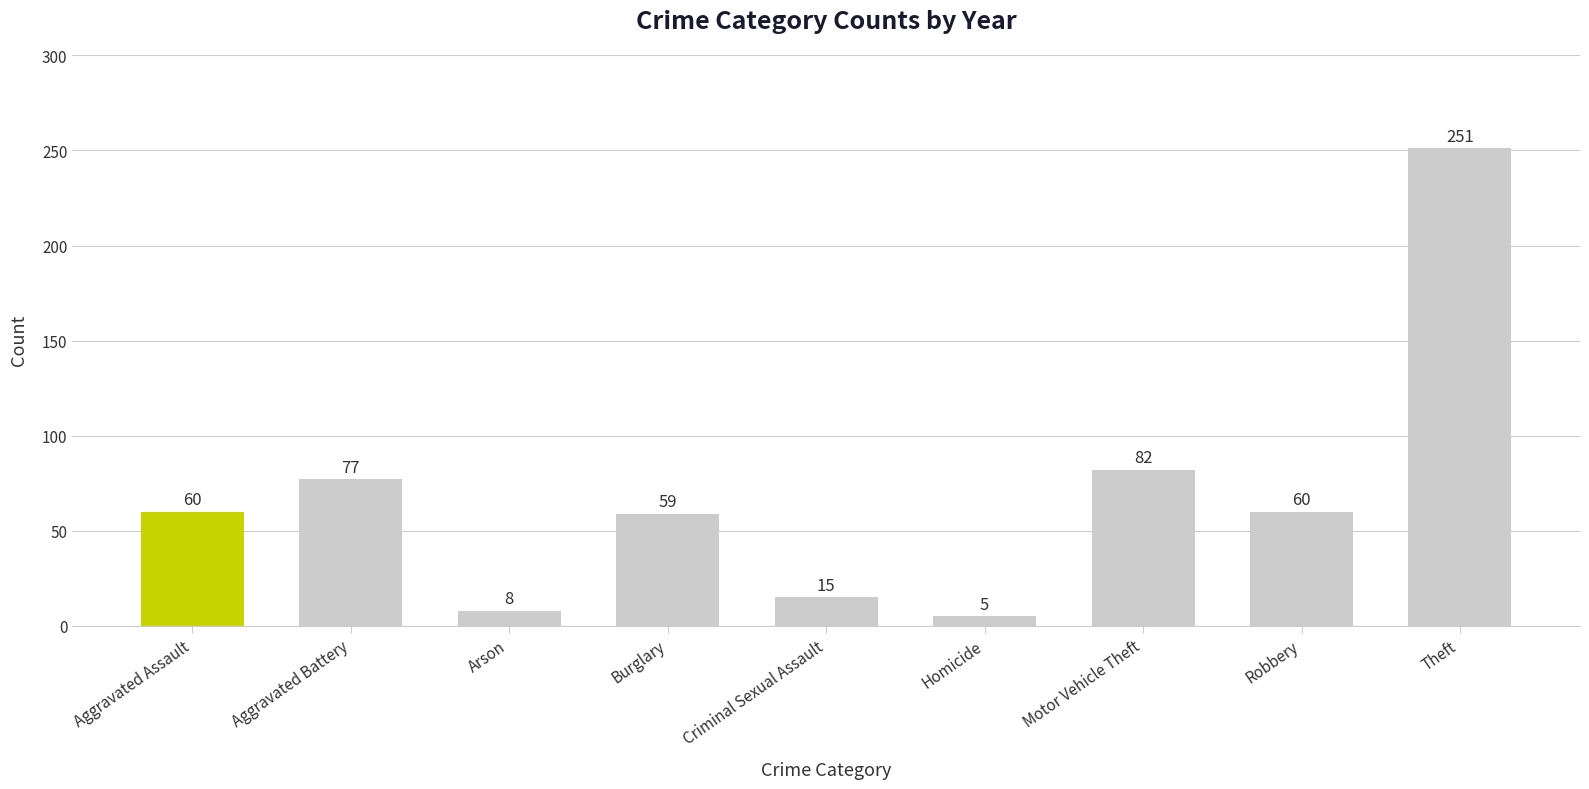

How many categories are shown in the chart?

9